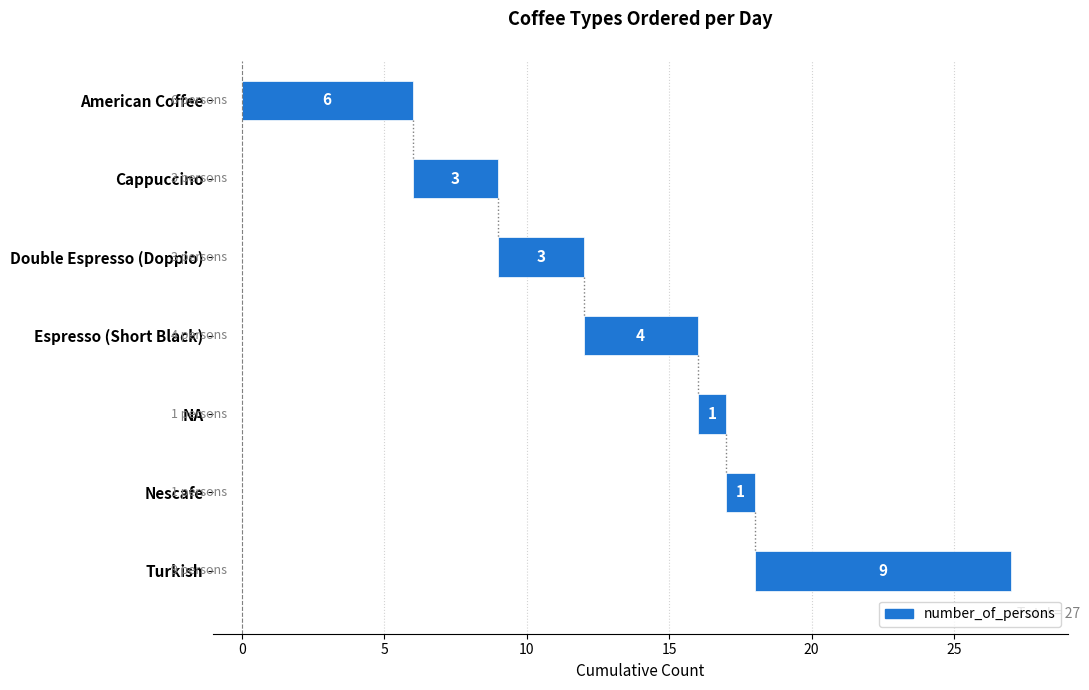

What is the value of the 1st bar from the left?

6